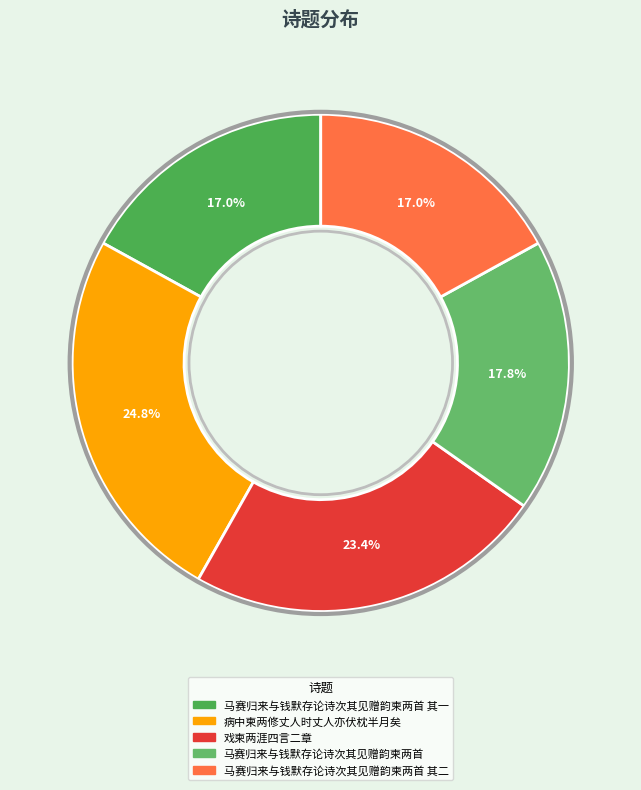

How many segments does this pie chart have?

5